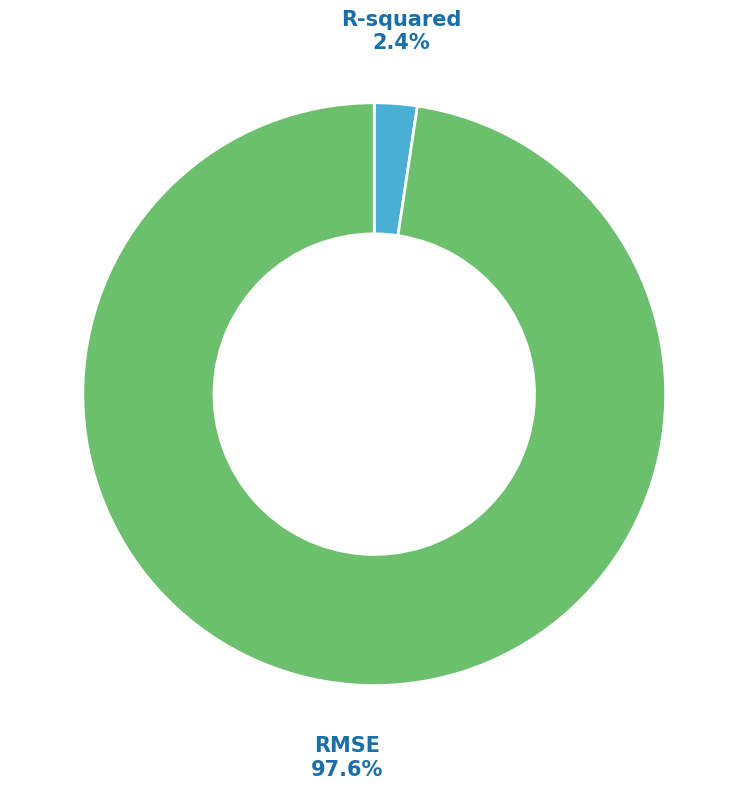

Is there any slice that represents more than half of the pie?

Yes